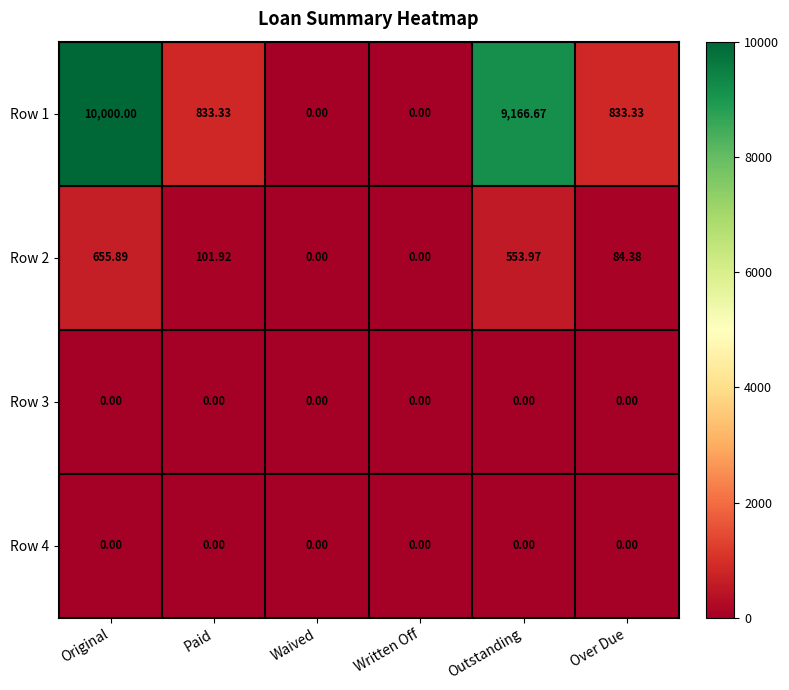

Between Waived and Outstanding, which series saw the biggest shift?

Row 1